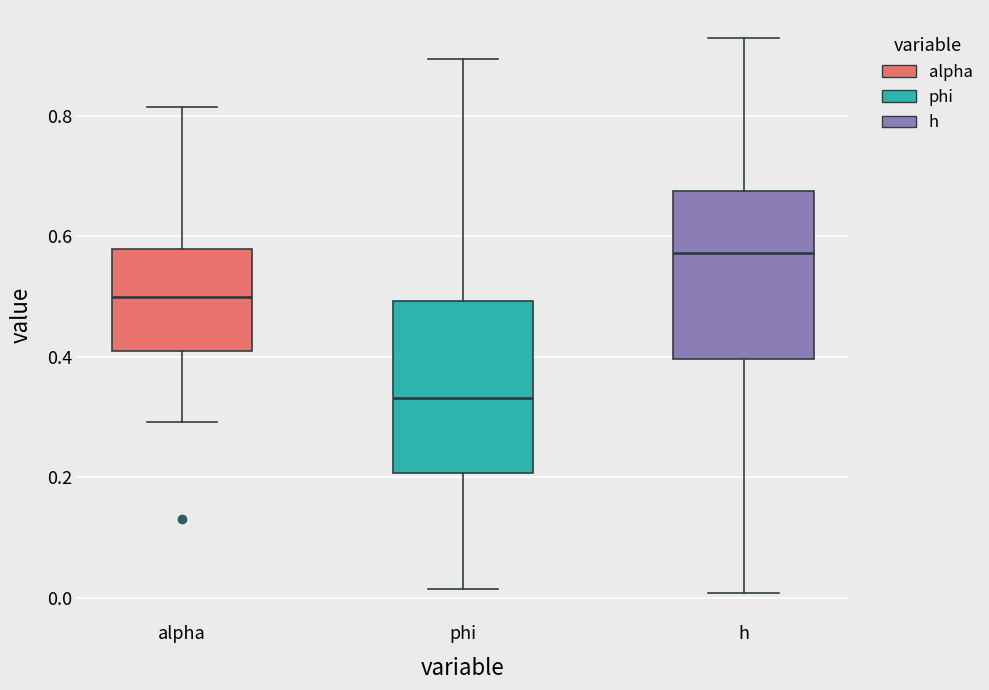

Which box has the lowest median line?

phi